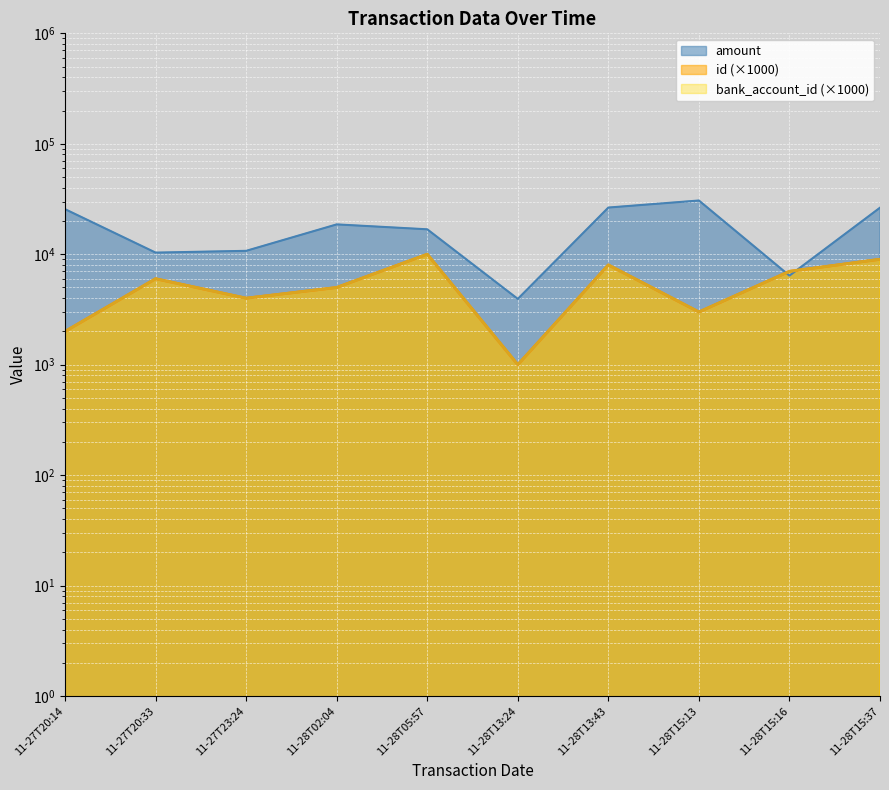

Rank the series by their maximum value, from lowest to highest.

id, bank_account_id, amount